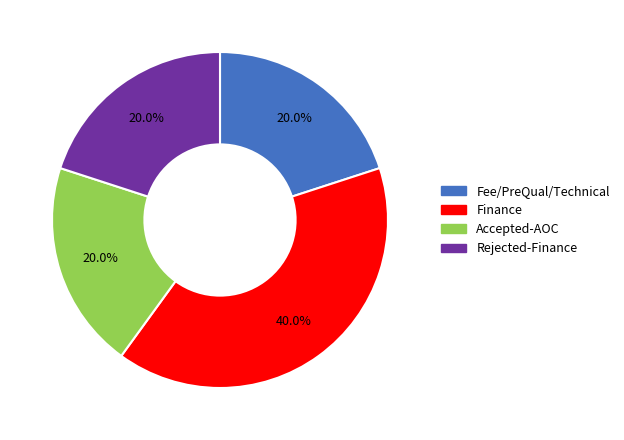

To the nearest percent, what is the difference between the largest and smallest slice percentages?

20%